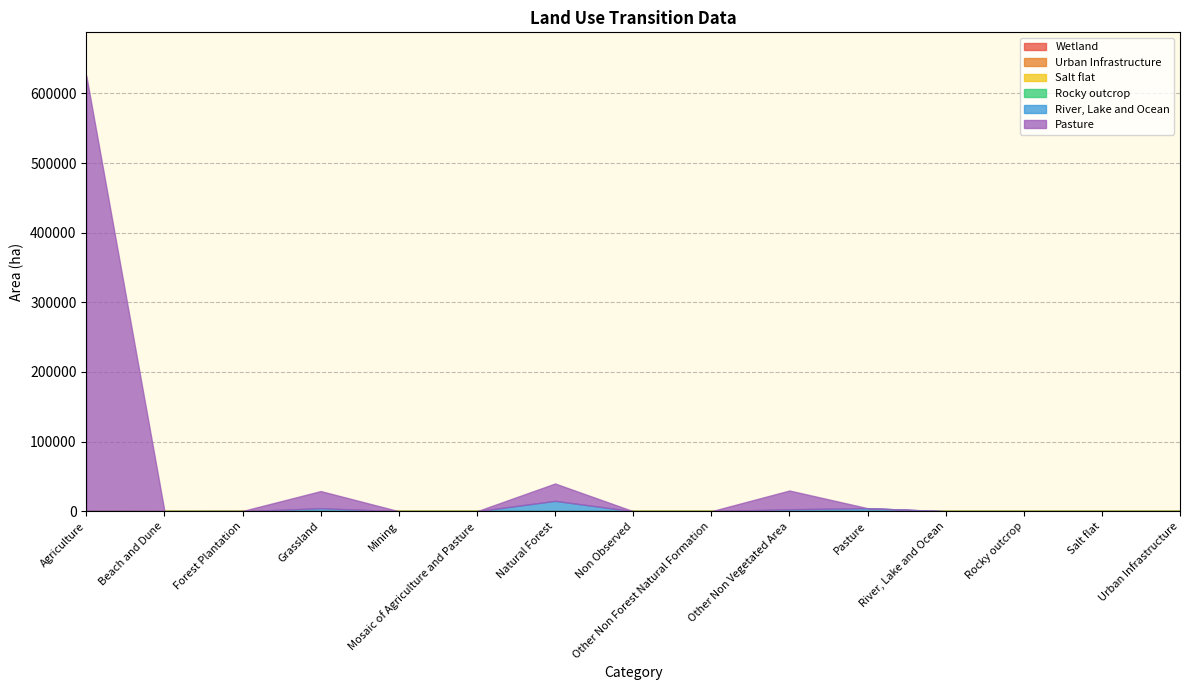

Which series has the largest range (max minus min)?

Pasture